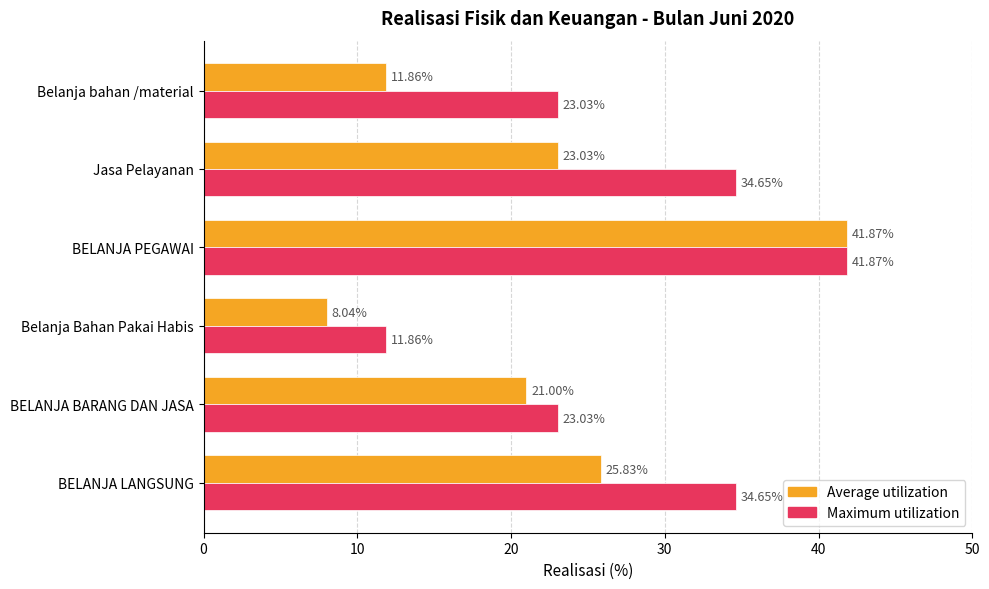

What are all the series names shown in the legend?

Average utilization, Maximum utilization